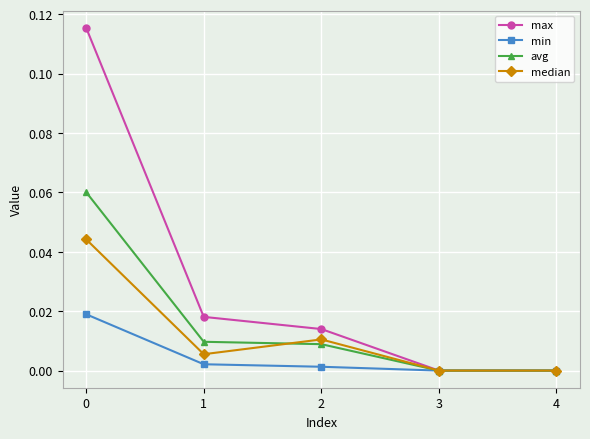

Is it true that max equals 0.0 at 2?

True